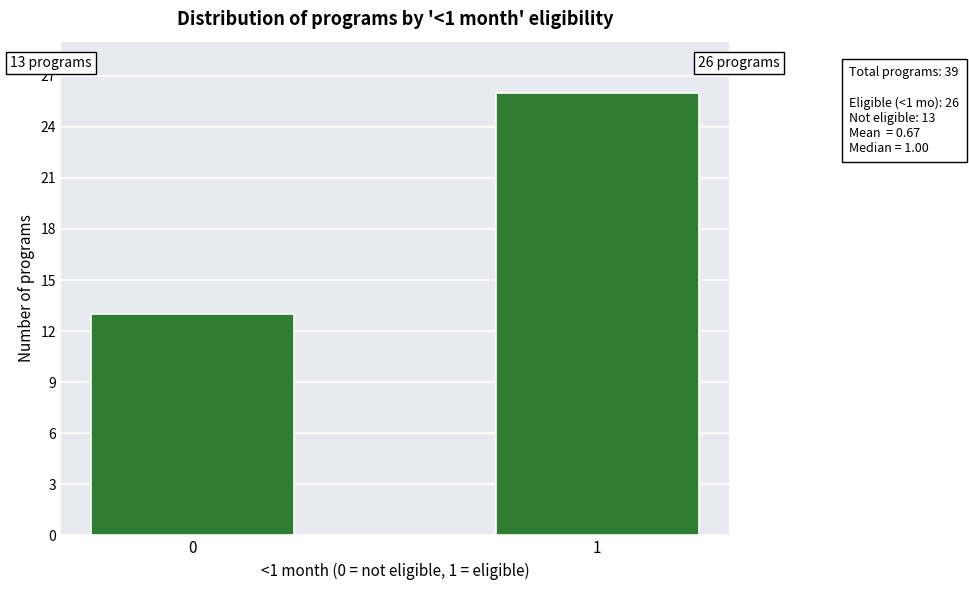

Reading left to right, what are all the values shown in this chart?

13	26